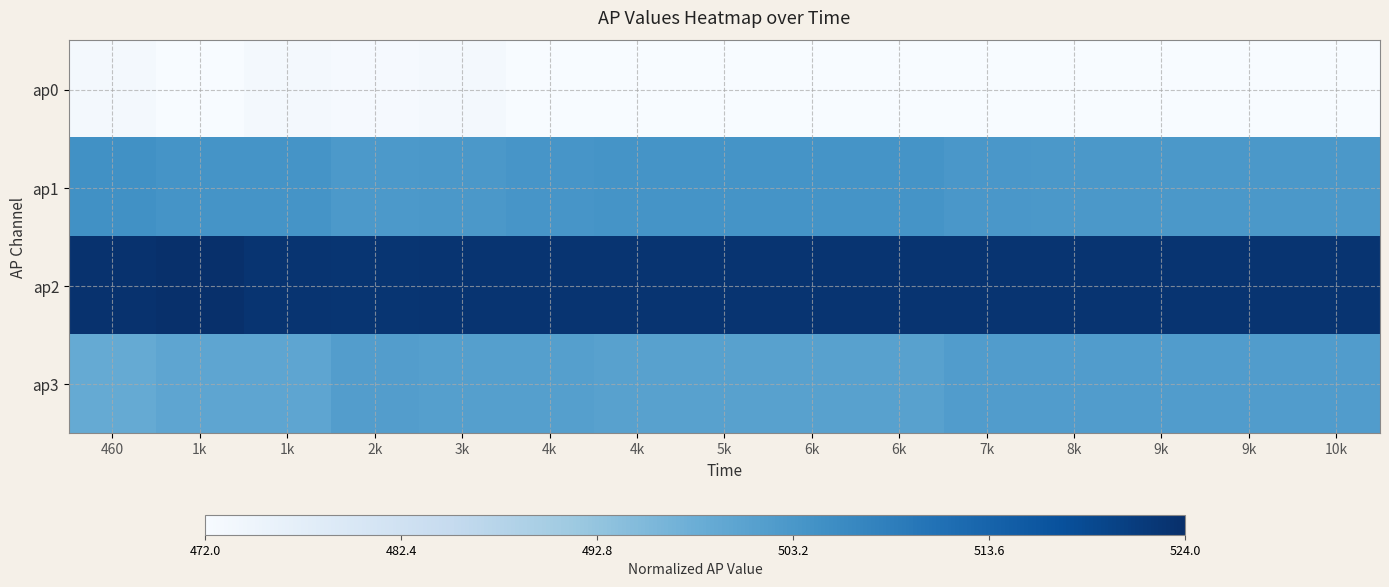

At which category is the sum across all series the highest?

3k